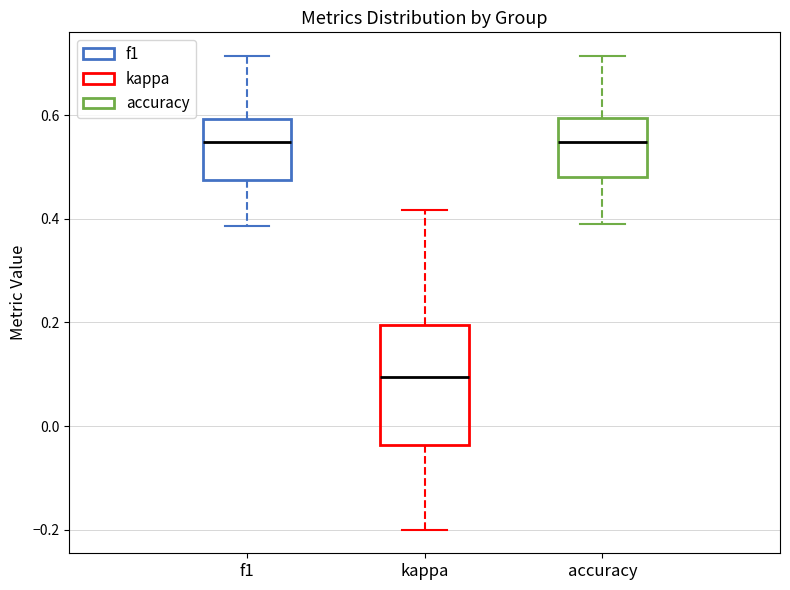

Reading left to right, transcribe this box plot: for each box, give where its median line is, the range the box spans, and where its two whiskers end, as read against the y-axis. The values are not printed on the chart, so give them approximately, as read against the axis.

f1: median 0.54, box 0.48 to 0.60, whiskers 0.38 to 0.72
kappa: median 0.10, box -0.04 to 0.20, whiskers -0.20 to 0.42
accuracy: median 0.54, box 0.48 to 0.60, whiskers 0.40 to 0.72